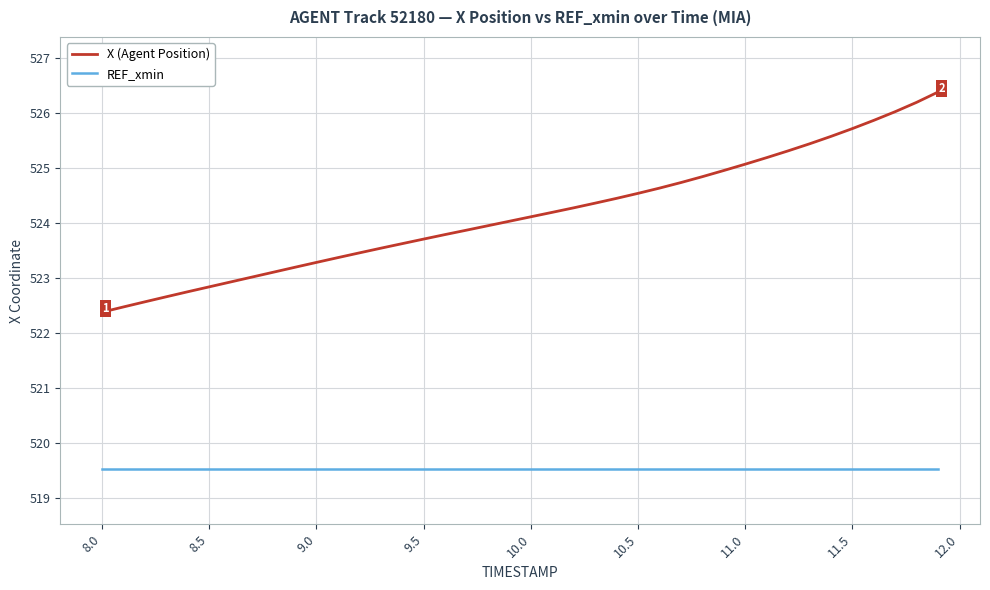

List the series in order of their peak value, lowest first.

REF_xmin, X (Agent Position)